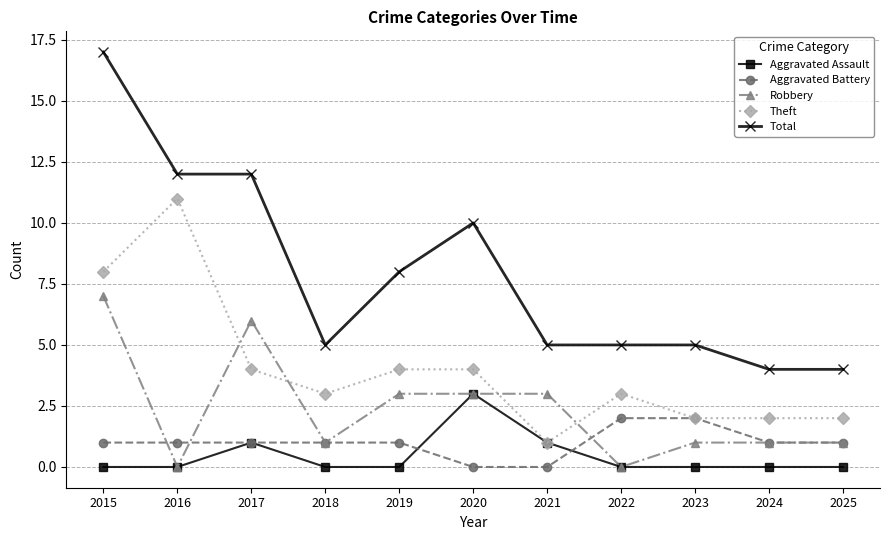

What is the value of the Robbery point at the 10th from the left?

1